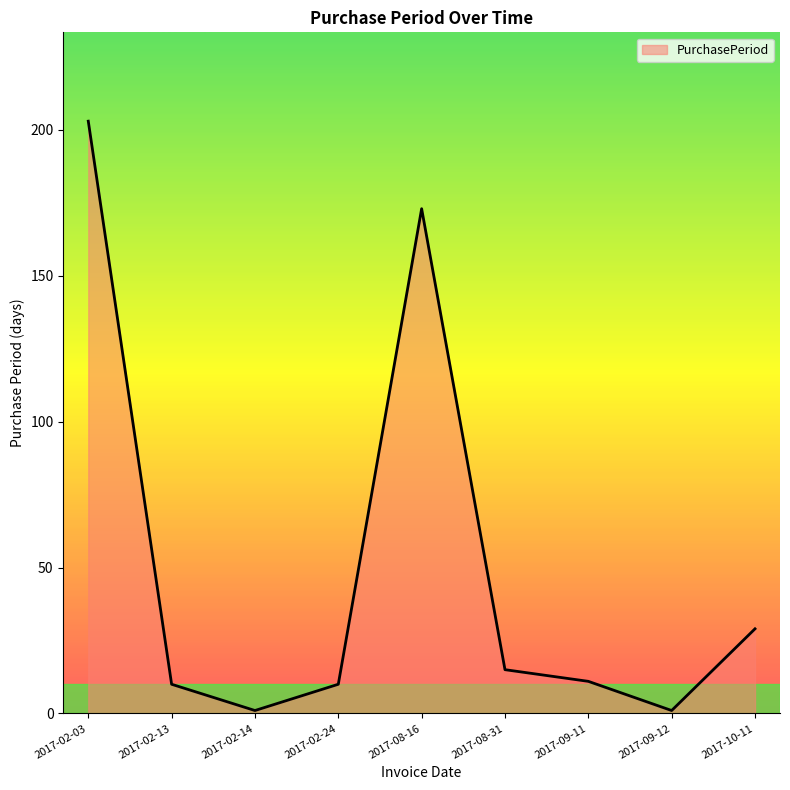

At which category does the chart reach its peak across all series?

2017-02-03